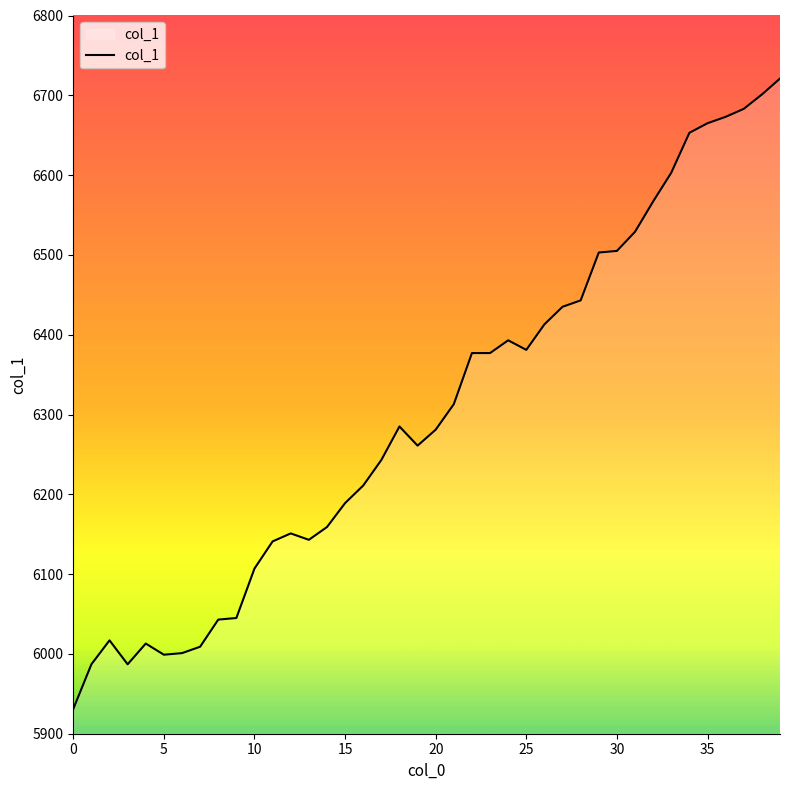

What is the greatest value displayed?

6721